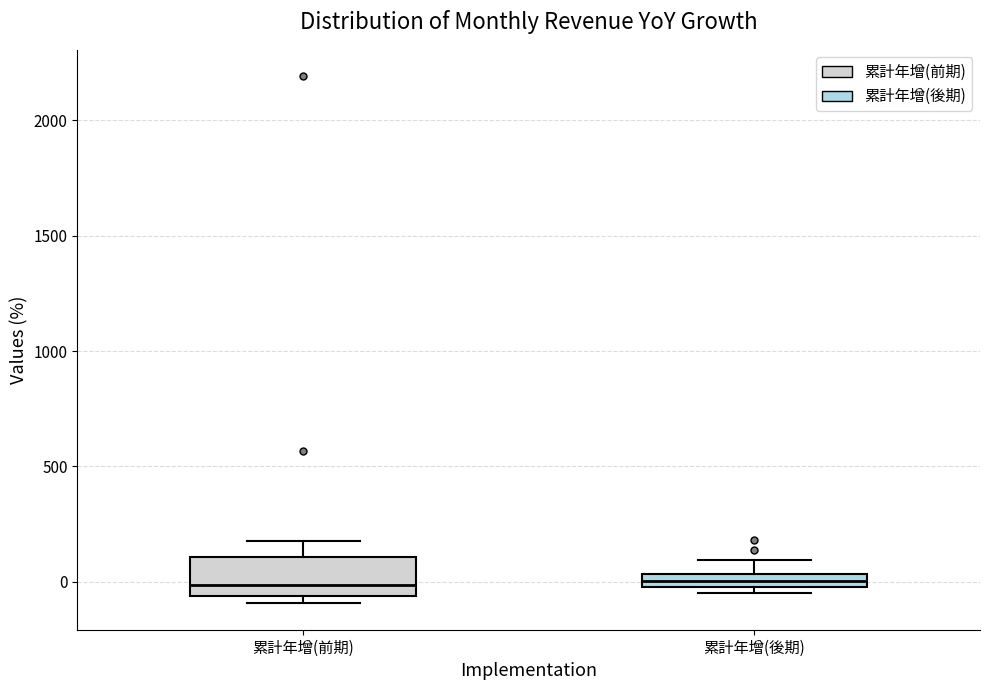

Where is the lower edge of the box for 累計年增(前期) on the y-axis? The values are not printed on the chart, so give them approximately, as read against the axis.

-50